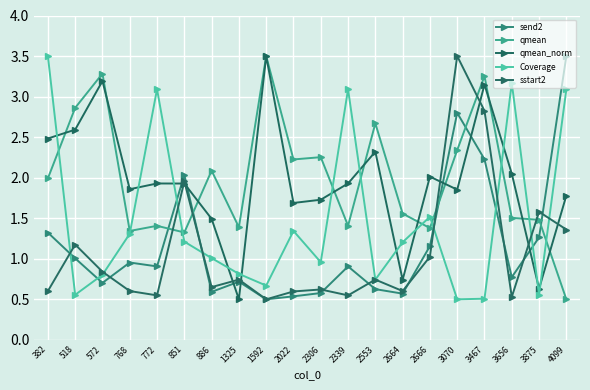

The value of qmean at 3656 is 1.5. True or false?

True